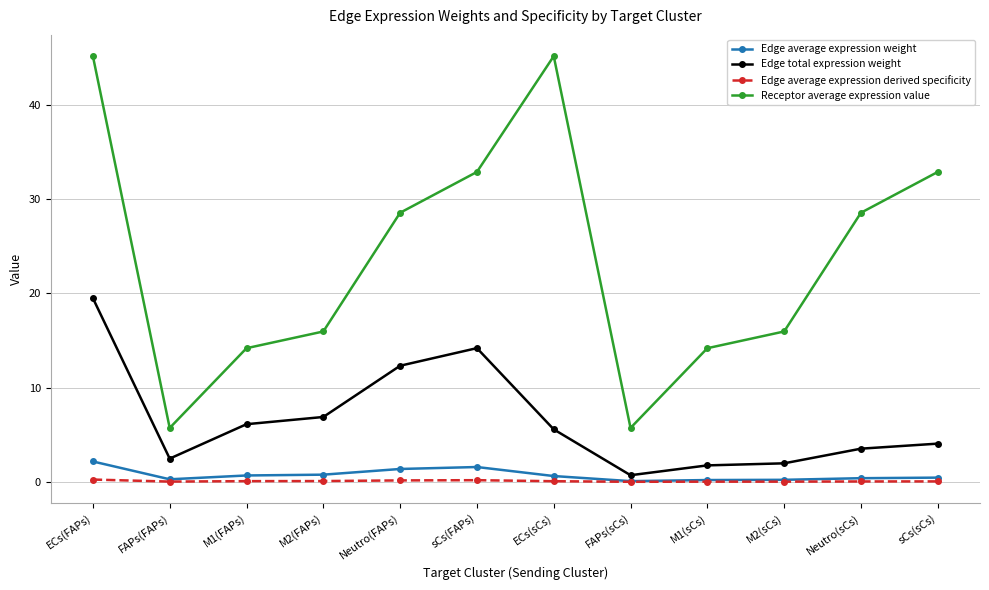

What is the label of the 4th point from the left?

M2(FAPs)